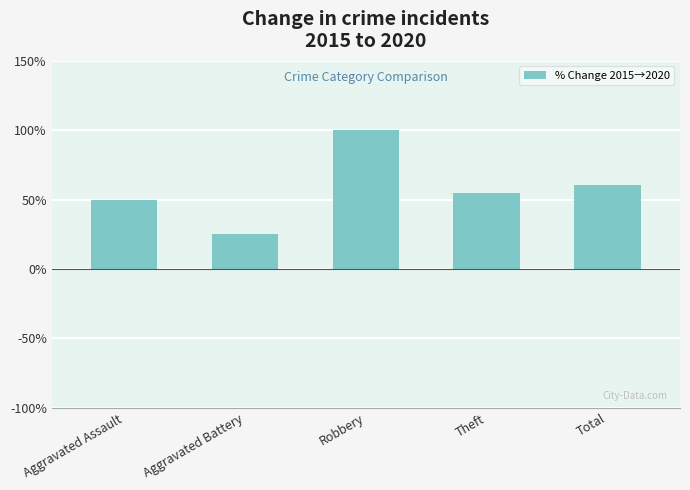

What is the change in value from Aggravated Battery to Theft?

+29.9